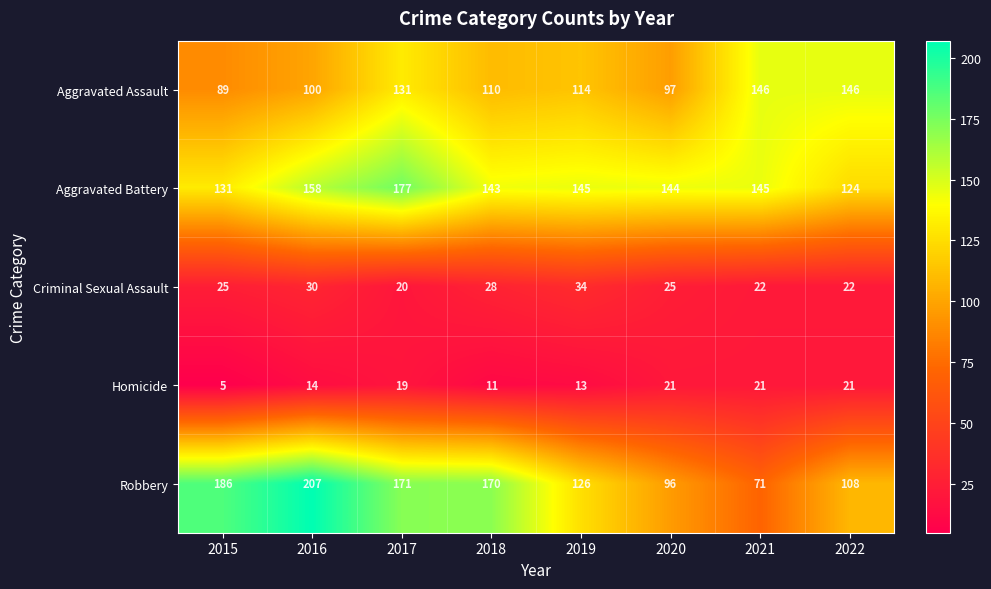

At which category does the chart reach its minimum across all series?

2015